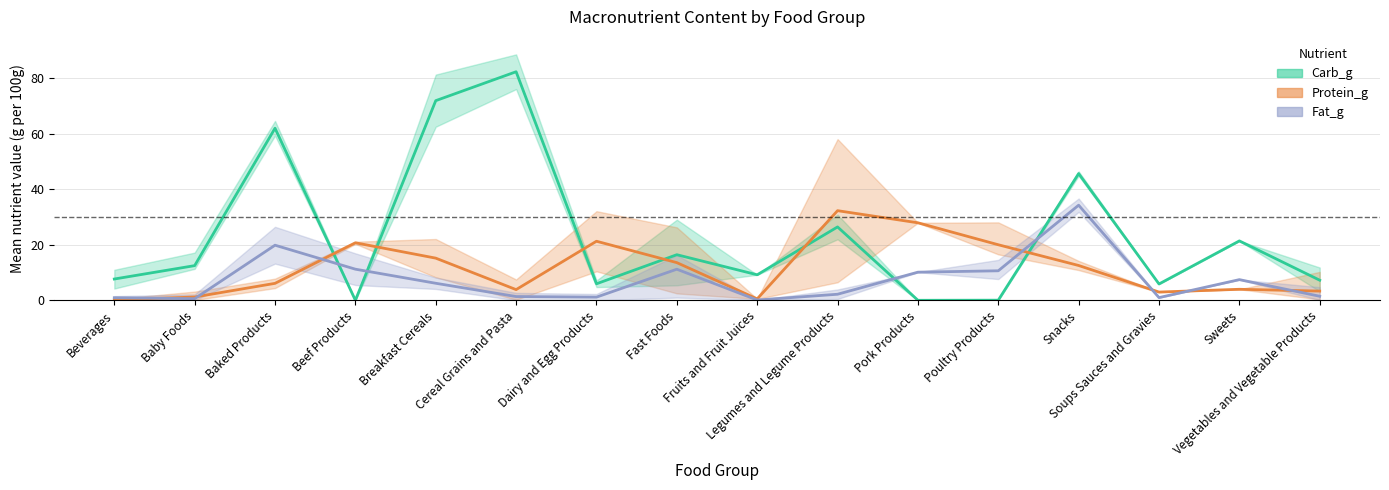

What are all the series names shown in the legend?

Carb_g, Protein_g, Fat_g